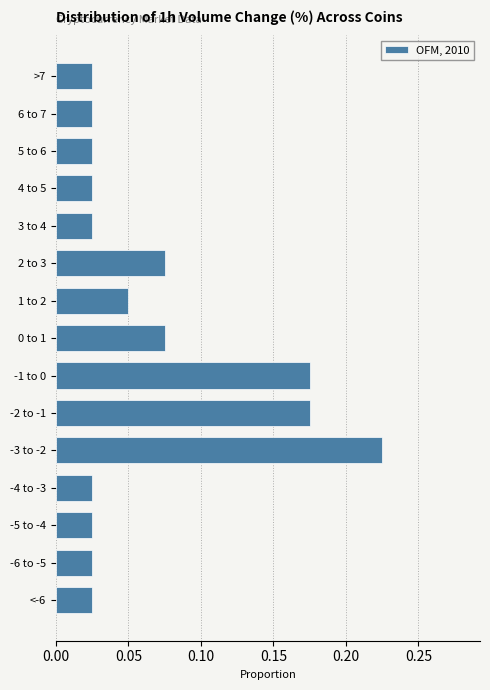

Which category has the highest value across all series?

-3 to -2